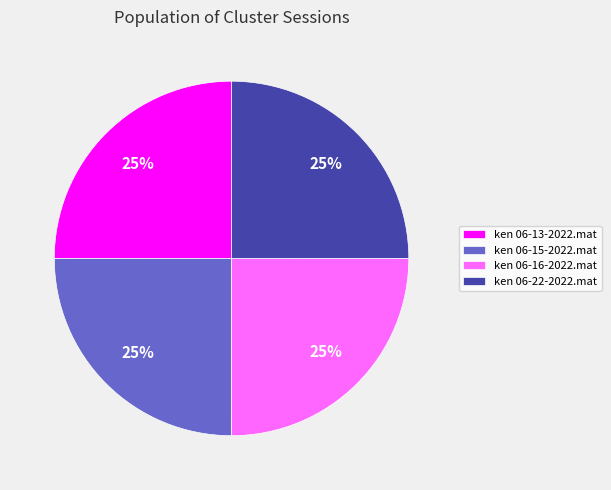

Does ken 06-16-2022.mat account for over 50% of the chart?

No